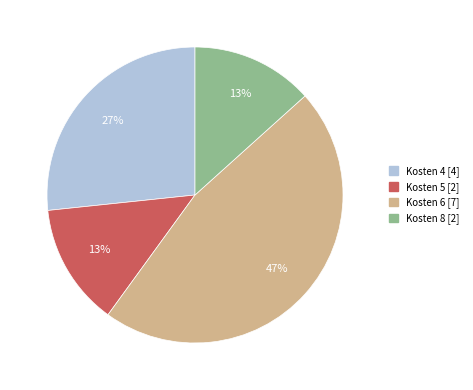

The Kosten 5 [2] slice represents 23% of the pie. True or false?

False